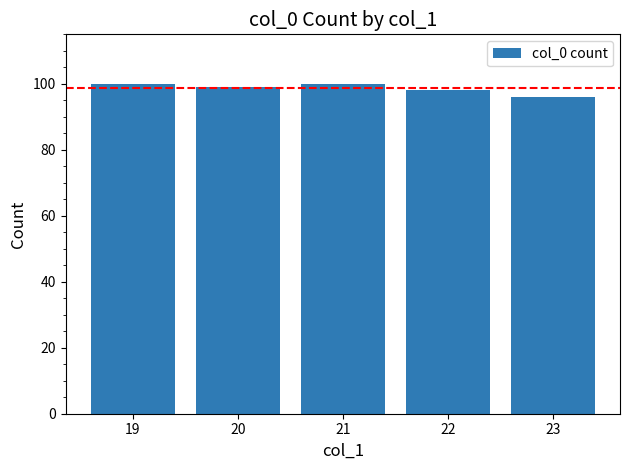

Approximately how many times larger is the value at 23 compared to 19?

1.0